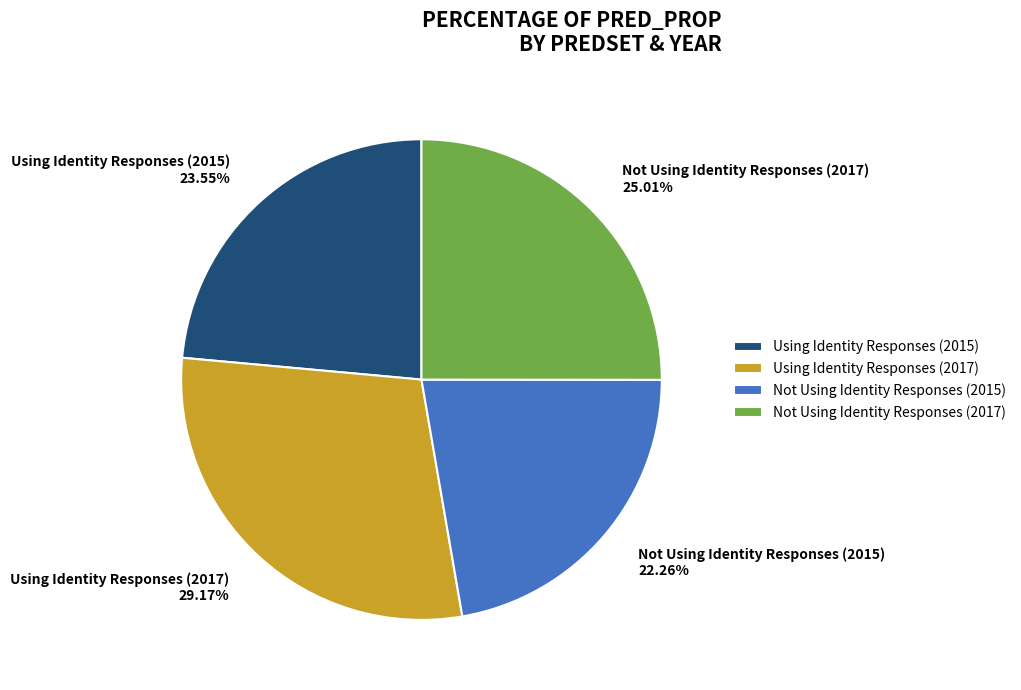

True or false: Using Identity Responses (2017) accounts for 36% of the total.

False